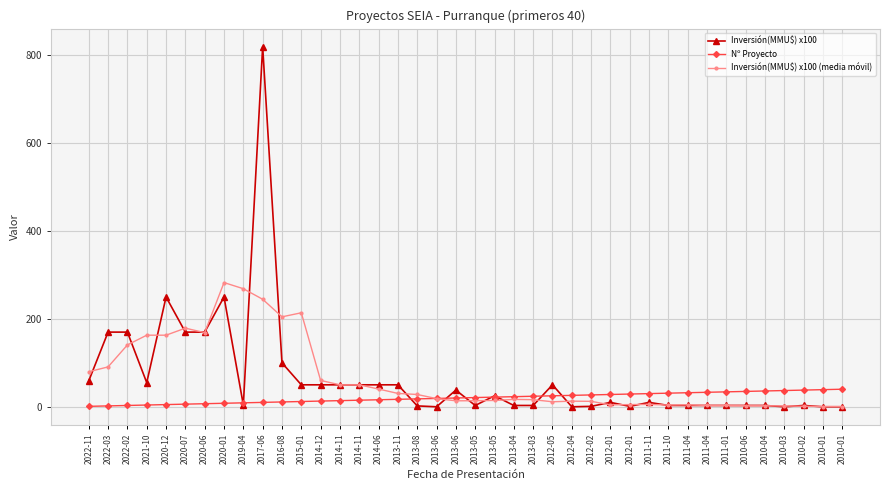

How many lines are shown in the chart?

3